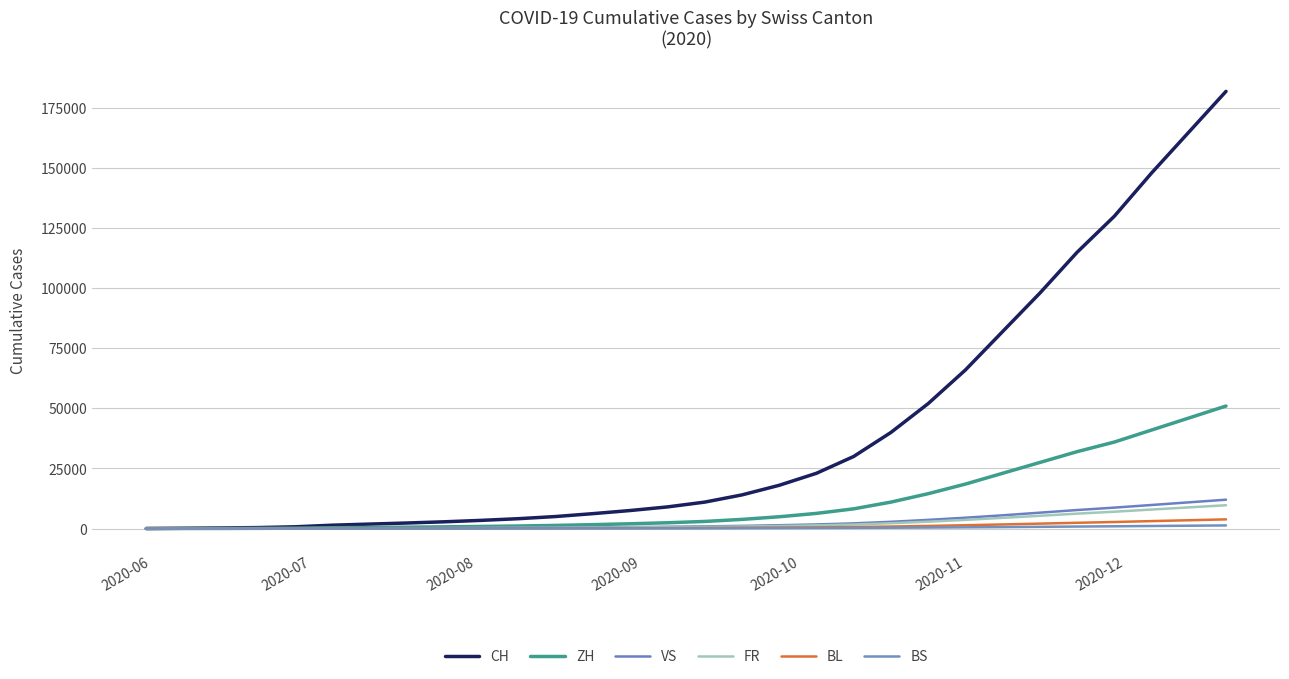

Does the chart have visible grid lines?

Yes